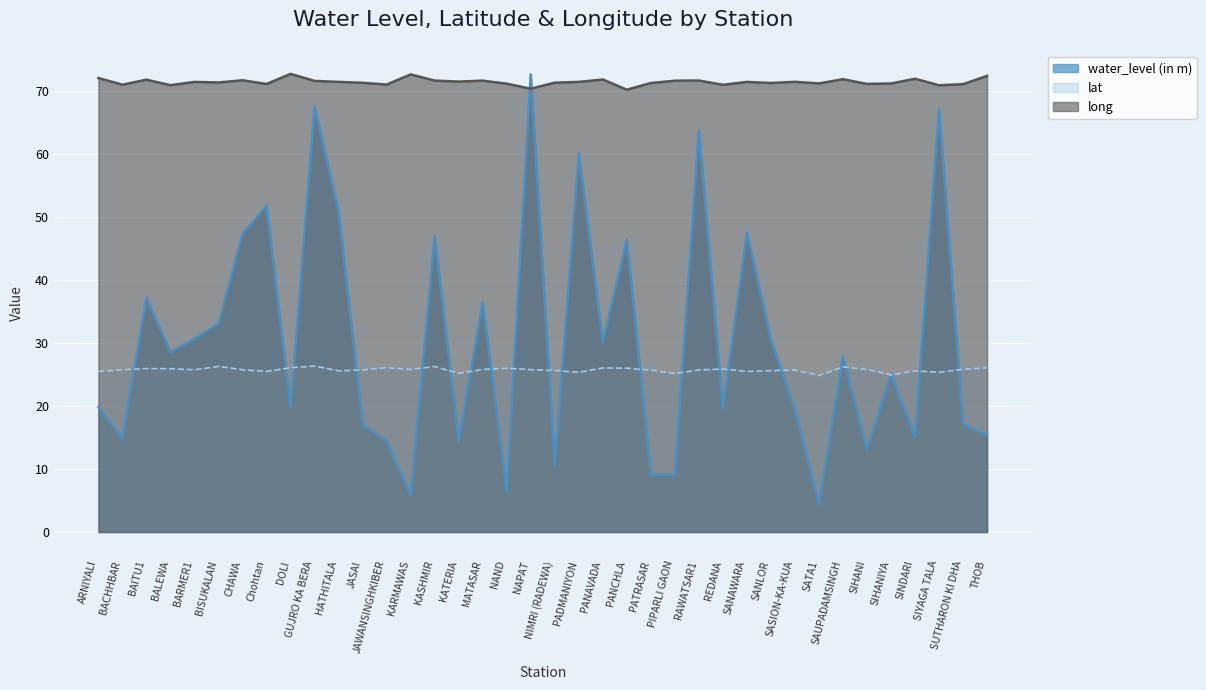

What is the label of the 1st point from the left?

ARNIYALI